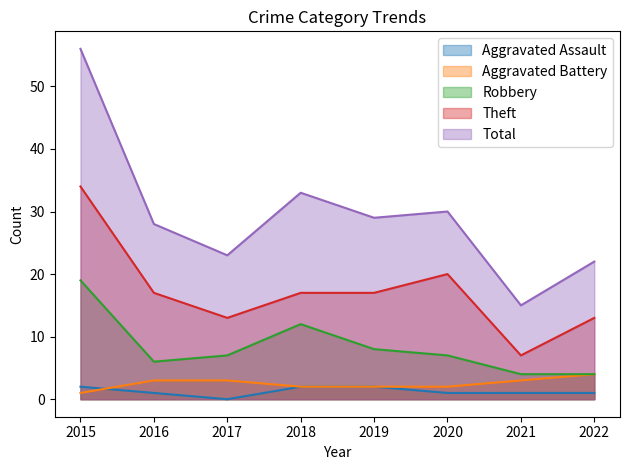

Which series has the largest total across all categories?

Total